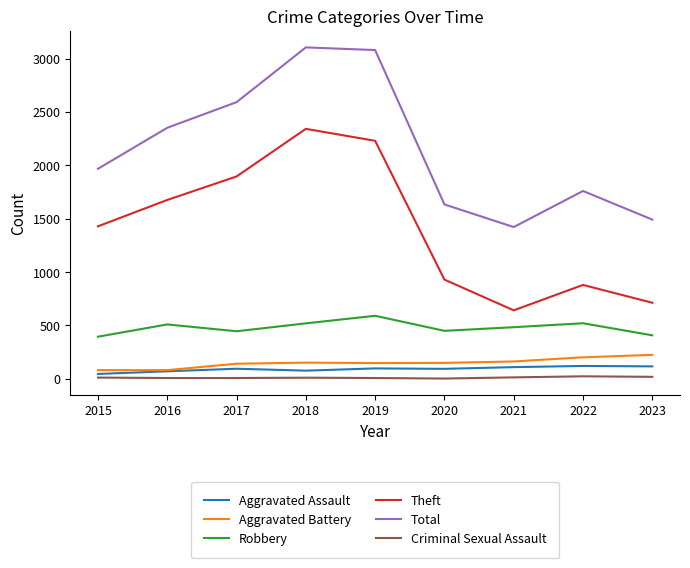

Does the chart have visible grid lines?

No